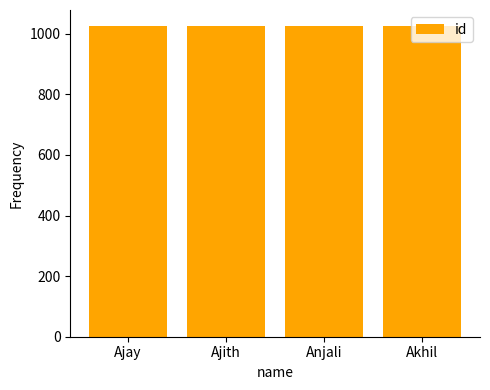

How many series are shown in this chart?

1